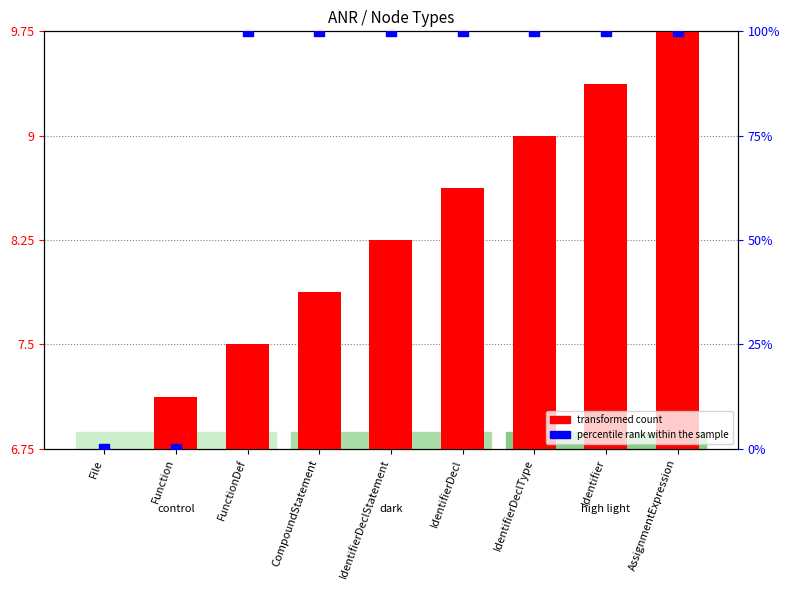

At which category is the sum across all series the highest?

AssignmentExpression